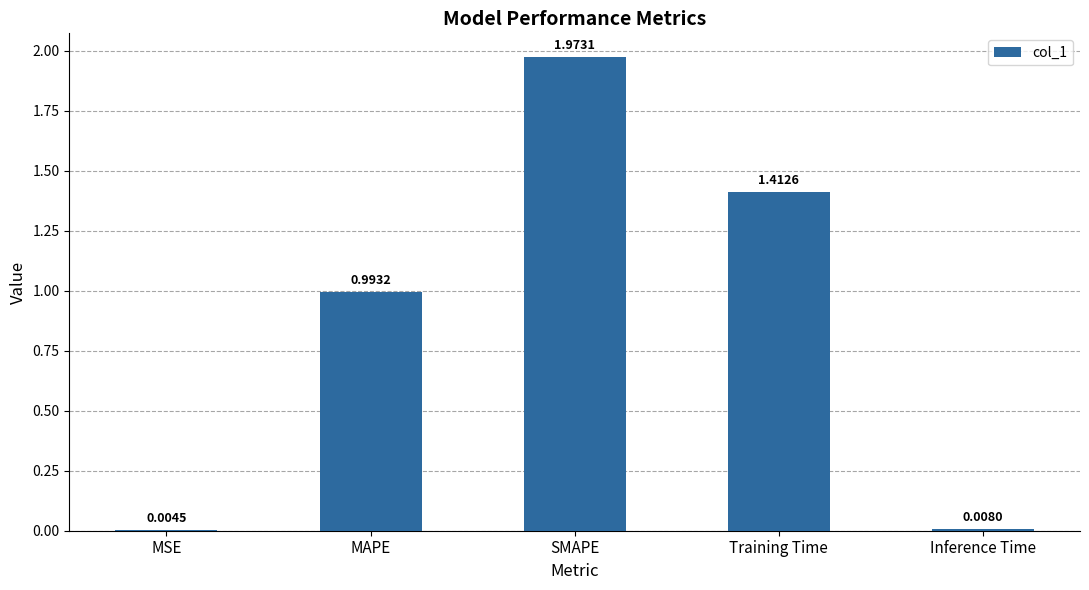

What is the sum of all values?

4.4